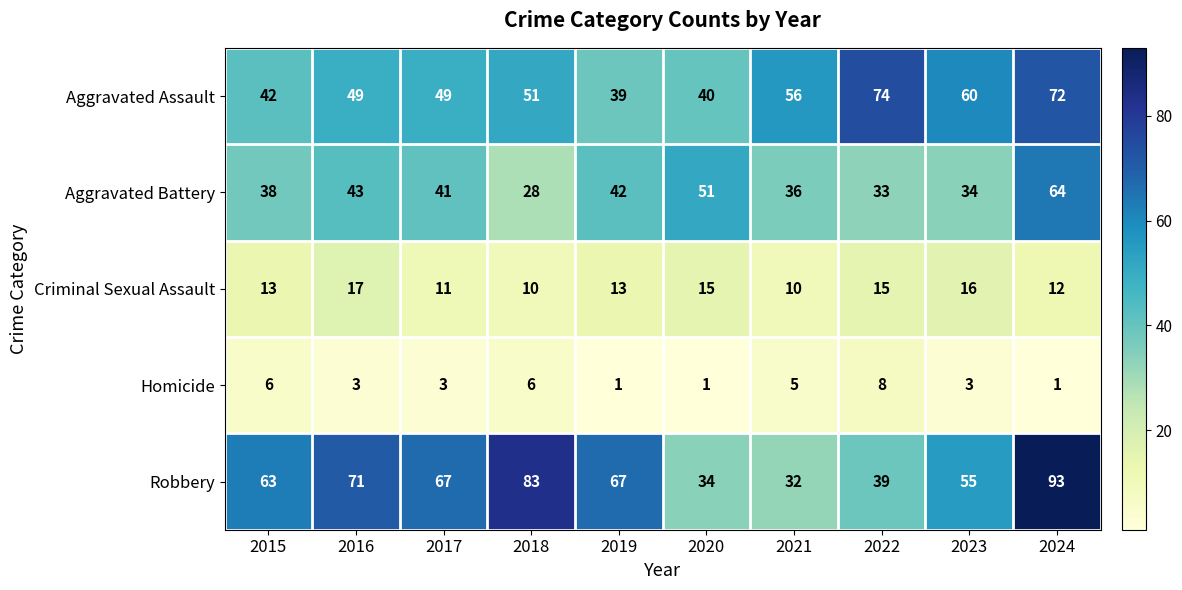

The Homicide series shows 7 at 2021. True or false?

False